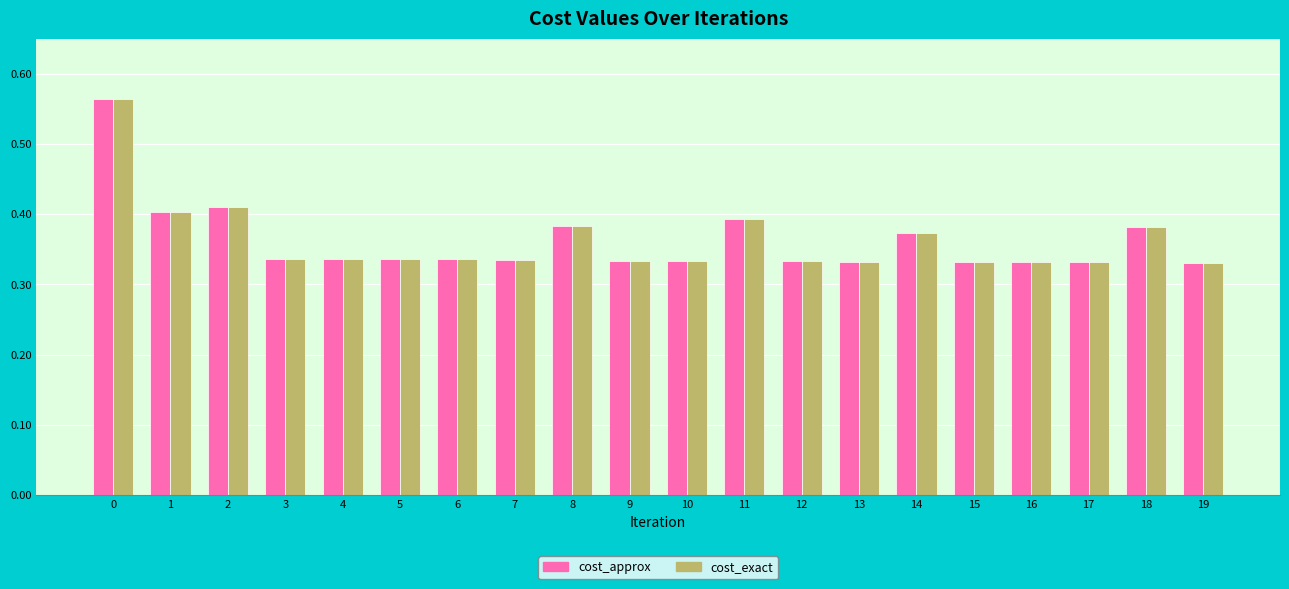

Is it true that cost_approx equals 0.4 at 8?

True